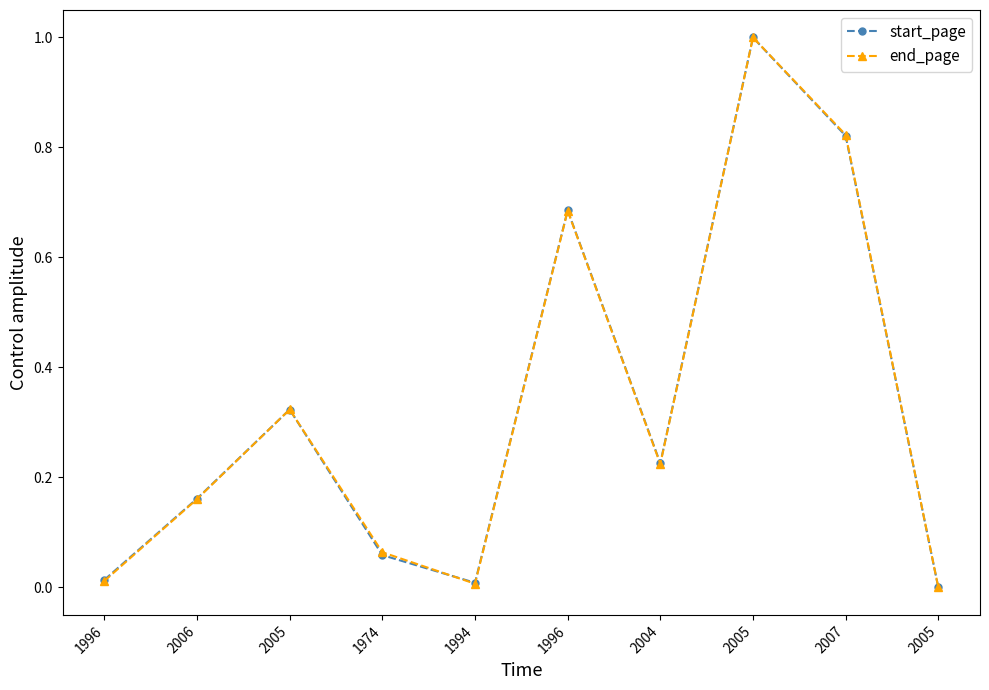

Where is end_page nearest to the value 0?

2005